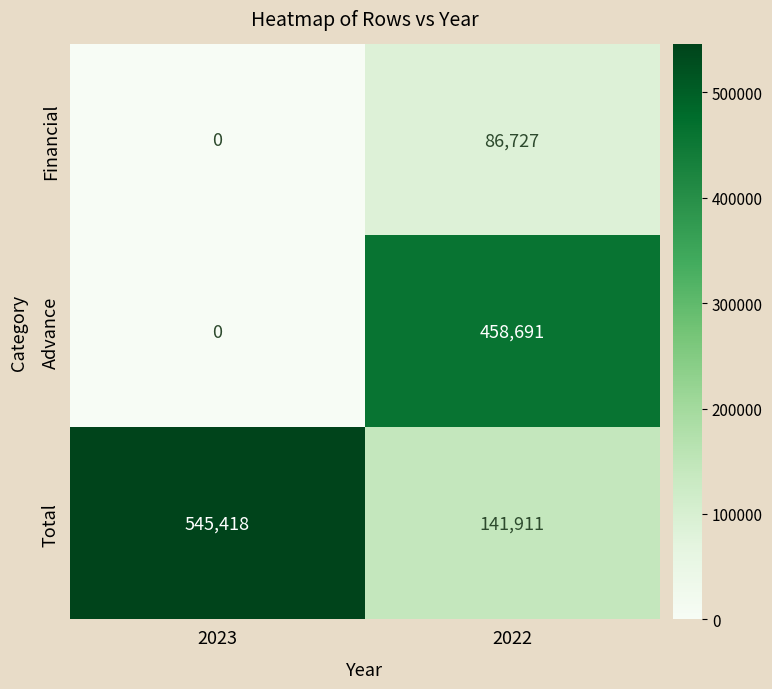

Between 2023 and 2022, which series saw the biggest shift?

Advance